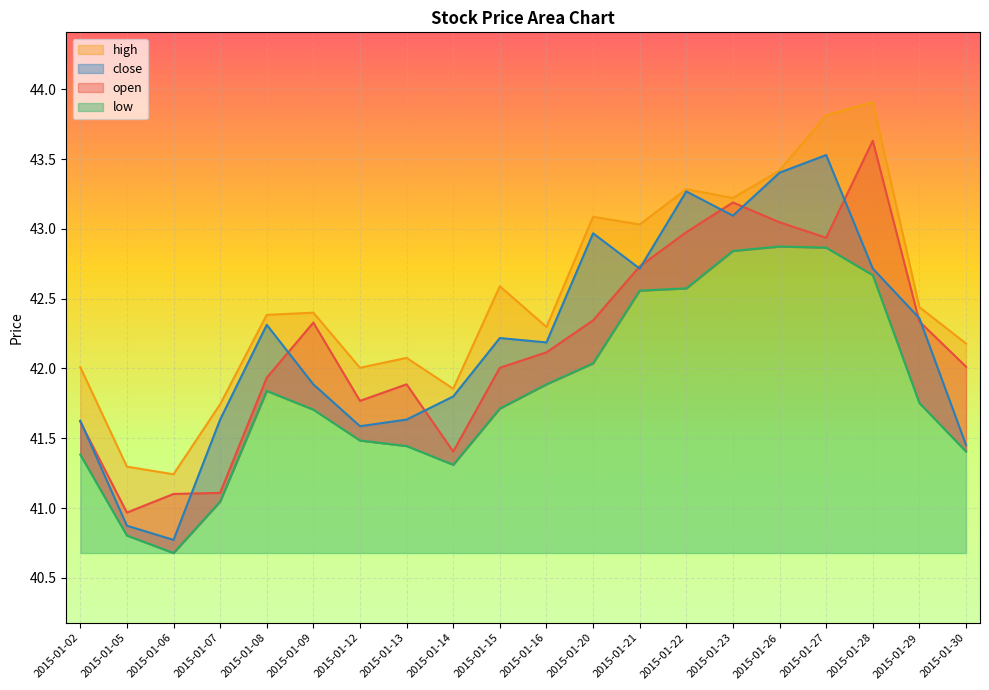

Reading left to right, what are all the values shown in this chart?

open: 2015-01-02=41.6	2015-01-05=41.0	2015-01-06=41.1	2015-01-07=41.1	2015-01-08=41.9	2015-01-09=42.3	2015-01-12=41.8	2015-01-13=41.9	2015-01-14=41.4	2015-01-15=42.0	2015-01-16=42.1	2015-01-20=42.3	2015-01-21=42.7	2015-01-22=43.0	2015-01-23=43.2	2015-01-26=43.0	2015-01-27=42.9	2015-01-28=43.6	2015-01-29=42.3	2015-01-30=42.0
high: 2015-01-02=42.0	2015-01-05=41.3	2015-01-06=41.2	2015-01-07=41.7	2015-01-08=42.4	2015-01-09=42.4	2015-01-12=42.0	2015-01-13=42.1	2015-01-14=41.9	2015-01-15=42.6	2015-01-16=42.3	2015-01-20=43.1	2015-01-21=43.0	2015-01-22=43.3	2015-01-23=43.2	2015-01-26=43.4	2015-01-27=43.8	2015-01-28=43.9	2015-01-29=42.4	2015-01-30=42.2
low: 2015-01-02=41.4	2015-01-05=40.8	2015-01-06=40.7	2015-01-07=41.0	2015-01-08=41.8	2015-01-09=41.7	2015-01-12=41.5	2015-01-13=41.4	2015-01-14=41.3	2015-01-15=41.7	2015-01-16=41.9	2015-01-20=42.0	2015-01-21=42.6	2015-01-22=42.6	2015-01-23=42.8	2015-01-26=42.9	2015-01-27=42.9	2015-01-28=42.7	2015-01-29=41.8	2015-01-30=41.4
close: 2015-01-02=41.6	2015-01-05=40.9	2015-01-06=40.8	2015-01-07=41.6	2015-01-08=42.3	2015-01-09=41.9	2015-01-12=41.6	2015-01-13=41.6	2015-01-14=41.8	2015-01-15=42.2	2015-01-16=42.2	2015-01-20=43.0	2015-01-21=42.7	2015-01-22=43.3	2015-01-23=43.1	2015-01-26=43.4	2015-01-27=43.5	2015-01-28=42.7	2015-01-29=42.4	2015-01-30=41.5